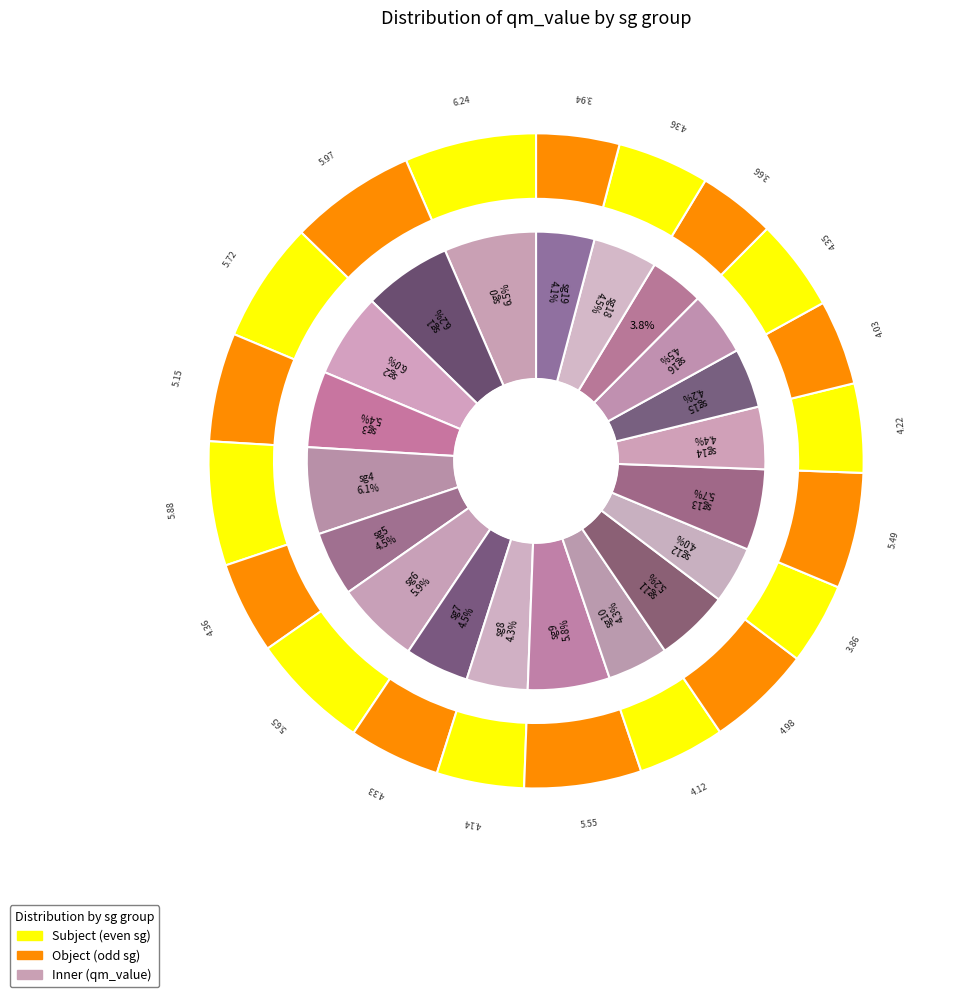

What is the change in value from 13 to 18?

-1.1